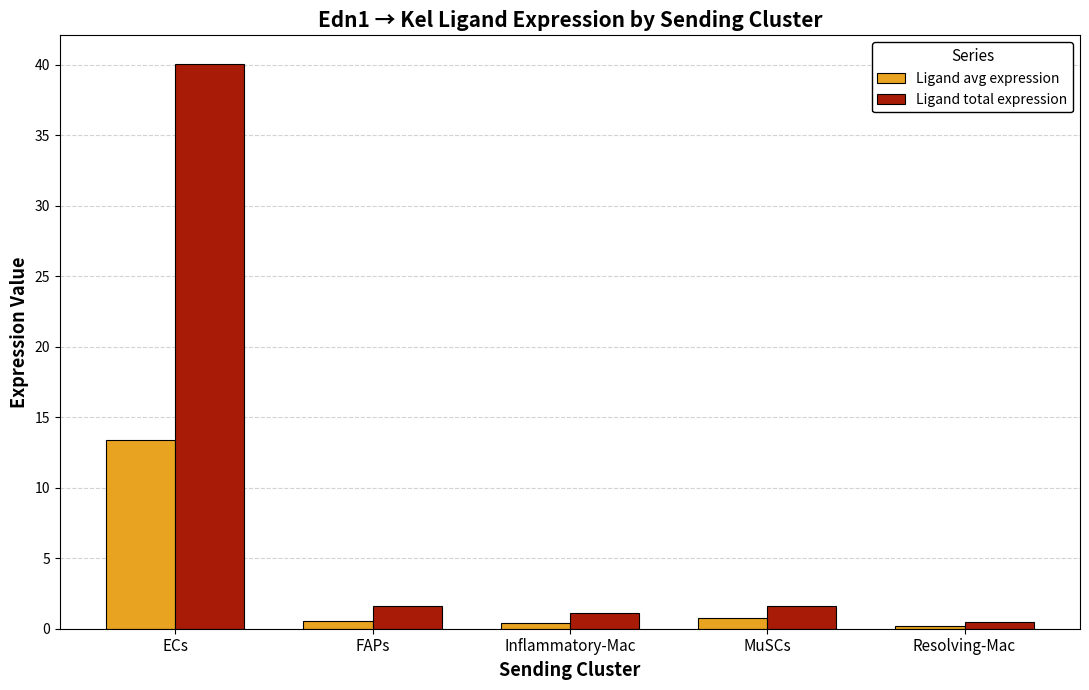

Which category has the highest value in the Ligand total expression series?

ECs